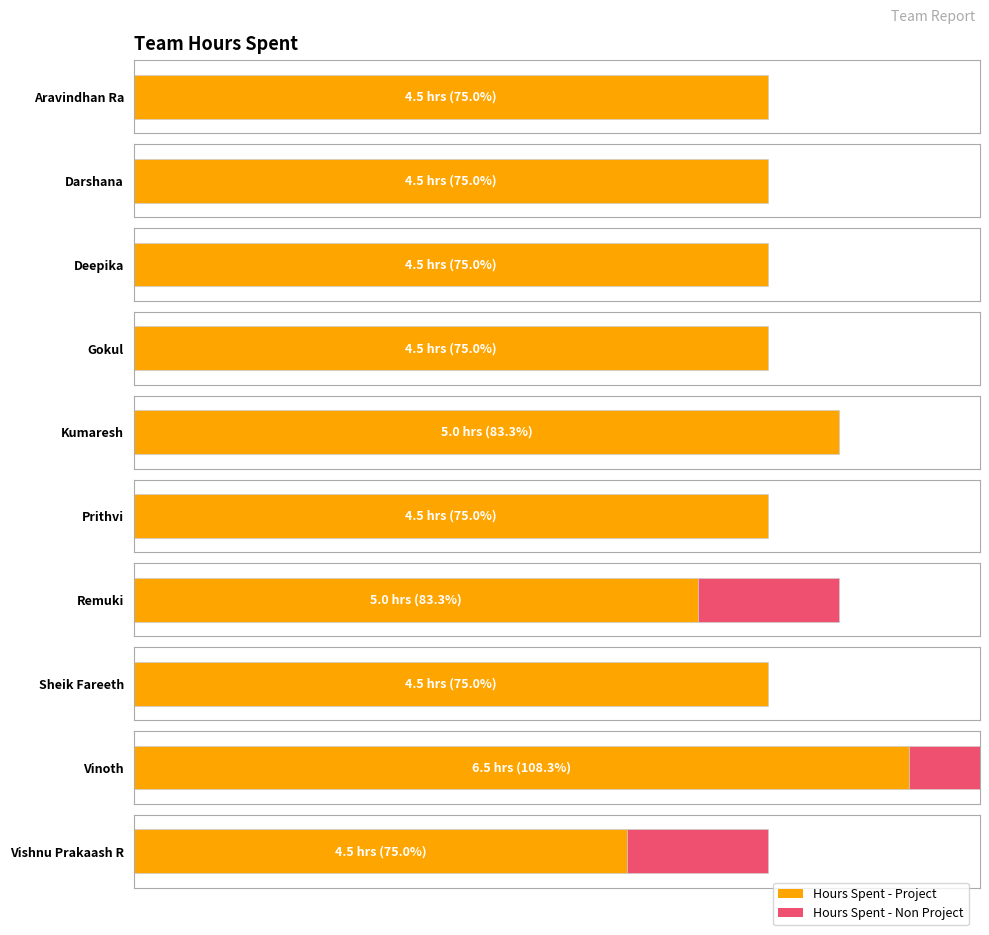

What position from the right is Aravindhan Ra?

10